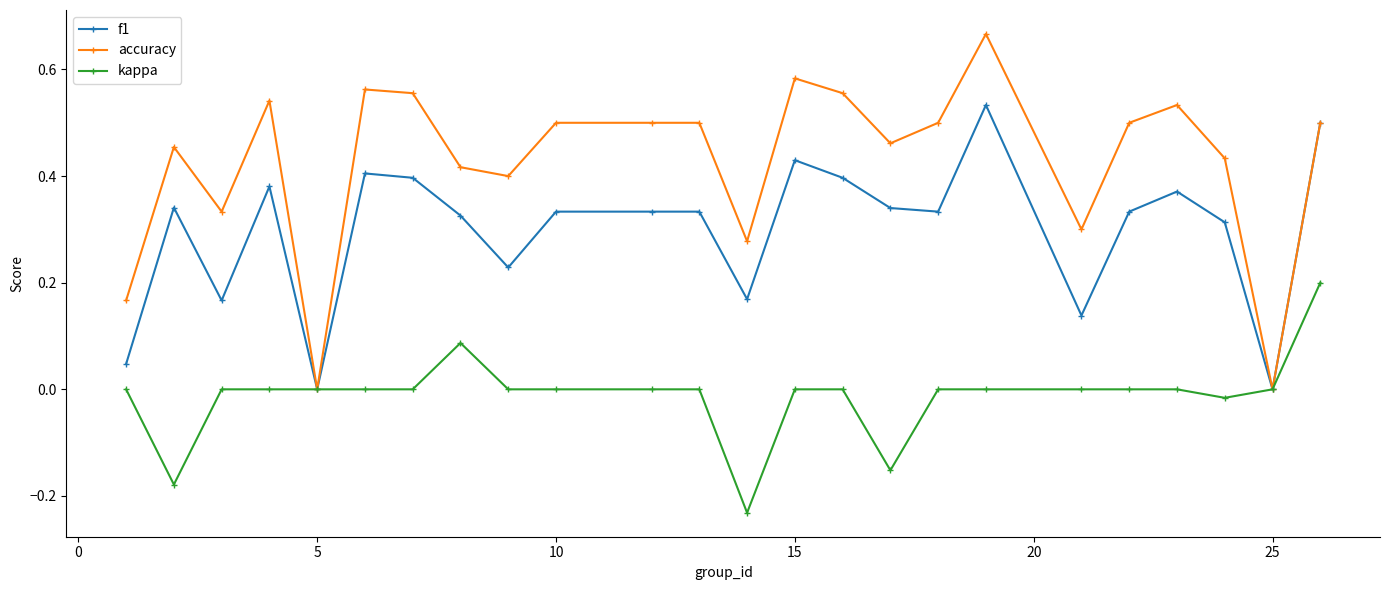

List the series in order of their overall mean, highest first.

accuracy, f1, kappa